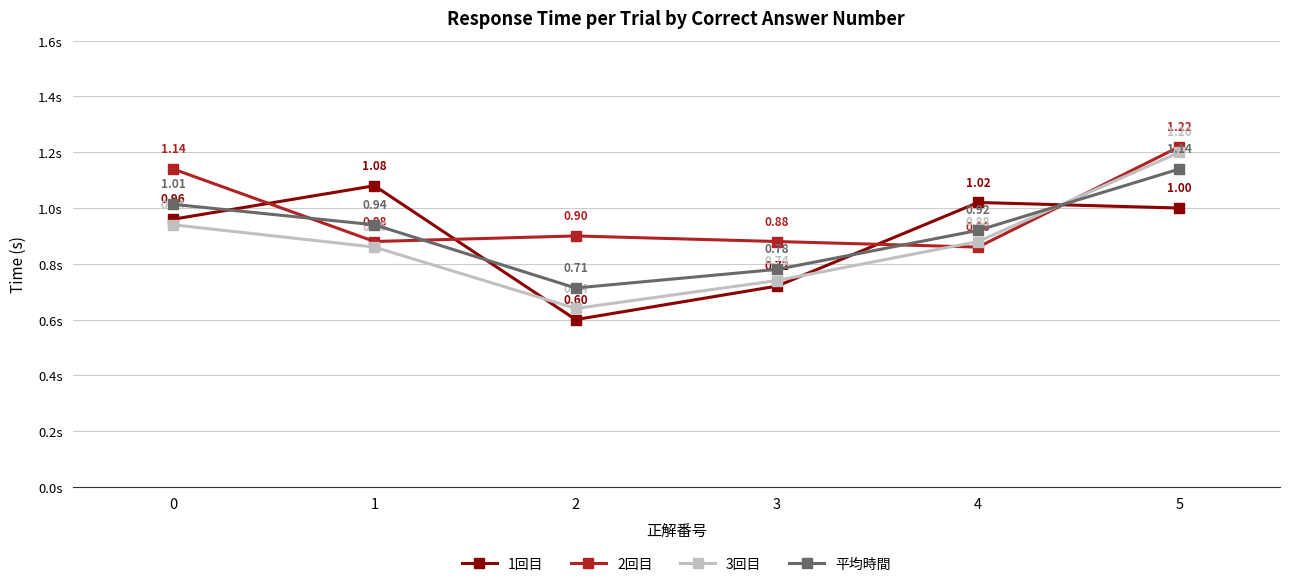

At which category does 1回目 reach its first local valley?

2